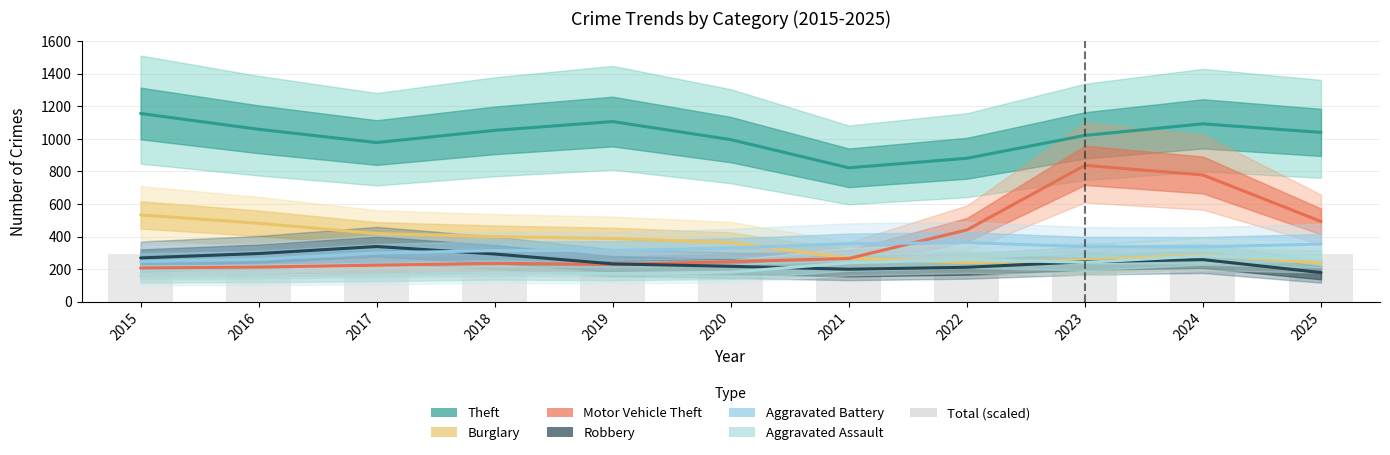

How many data points in Aggravated Assault are above 204?

5